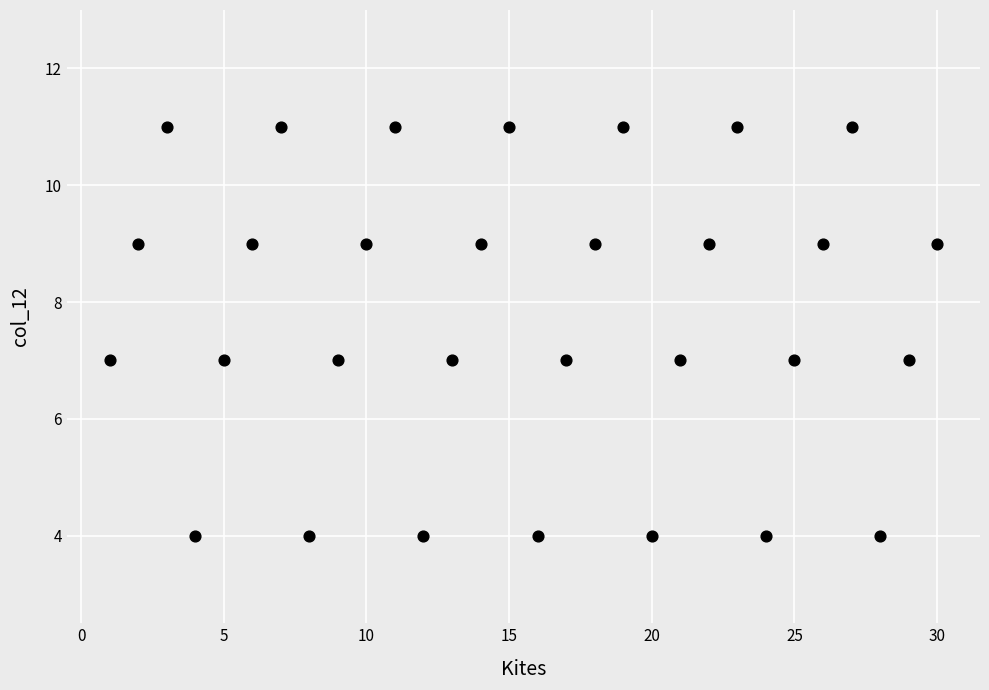

What is the range of Y values (max minus min)?

7